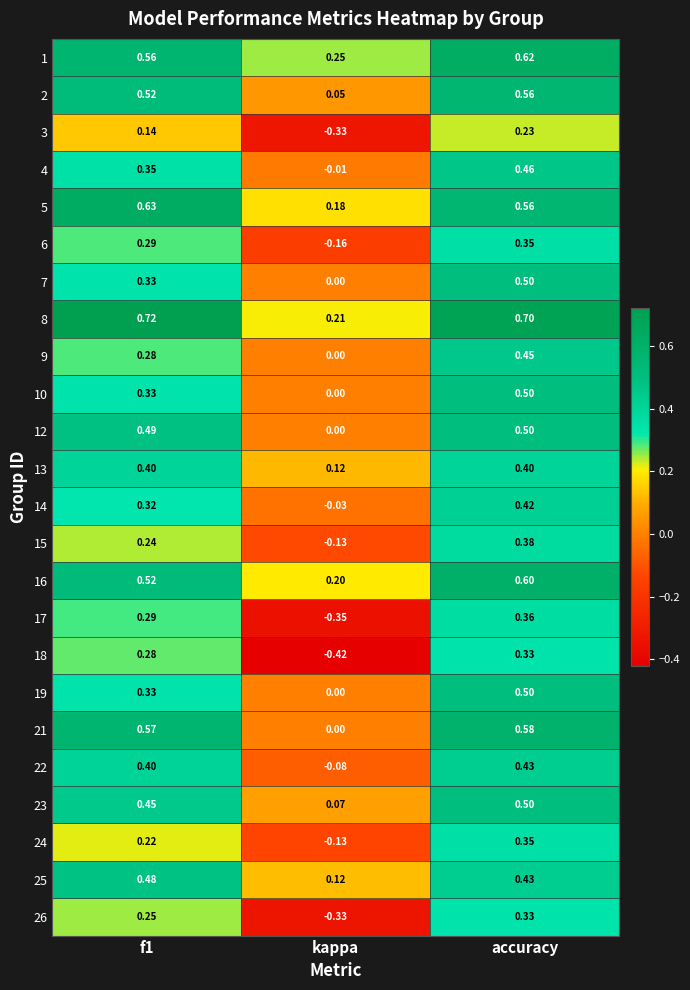

Which category has the lowest value in the 21 series?

kappa